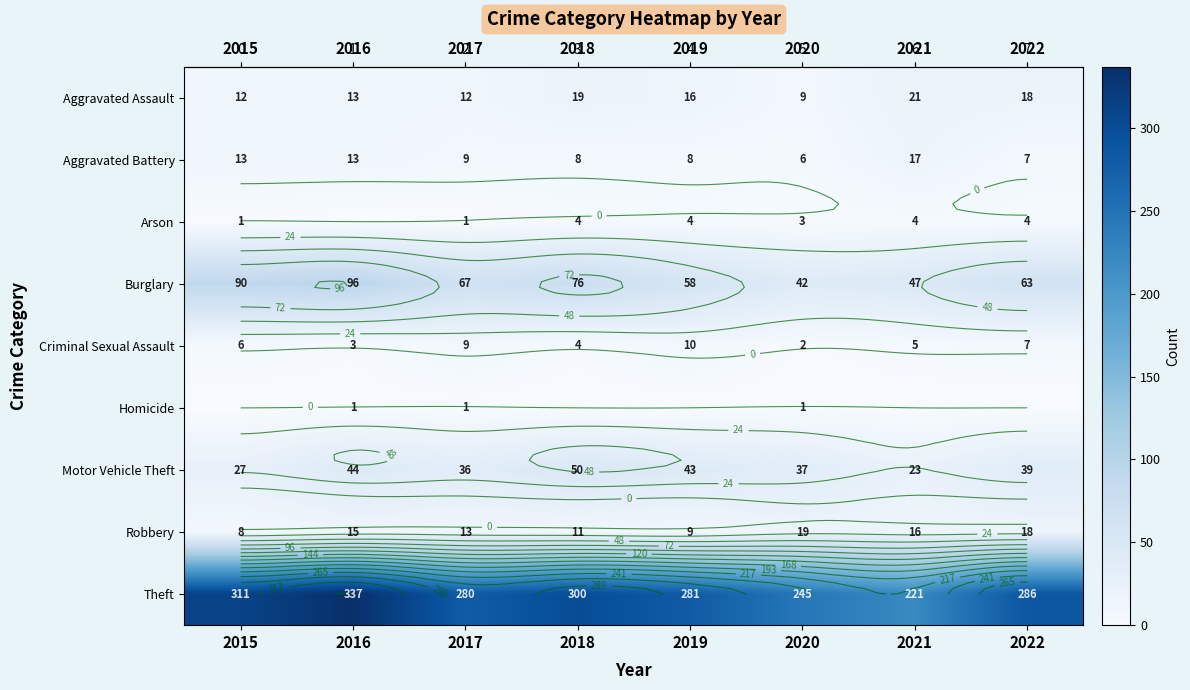

At which category does the chart reach its minimum across all series?

2016